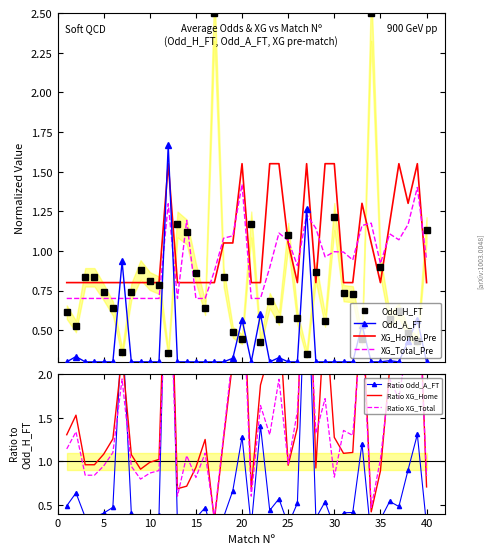

How many times do Odd_A_FT and Odd_H_FT cross each other?

14